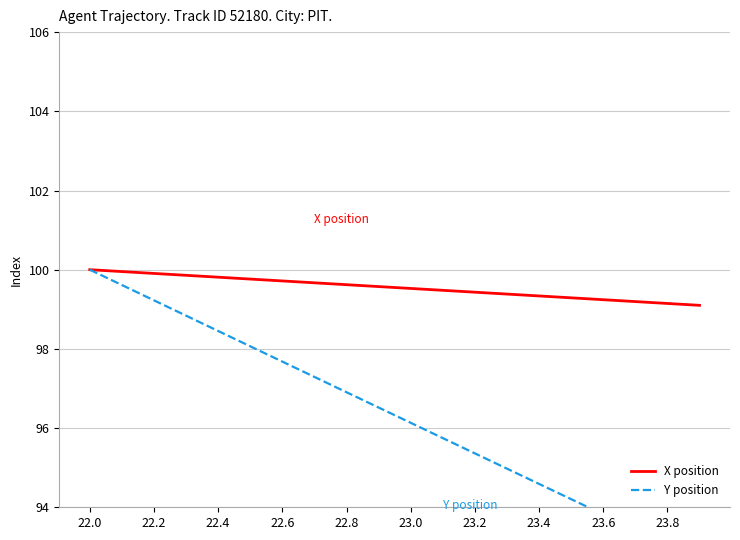

True or false: Y position and X position cross at least once.

False